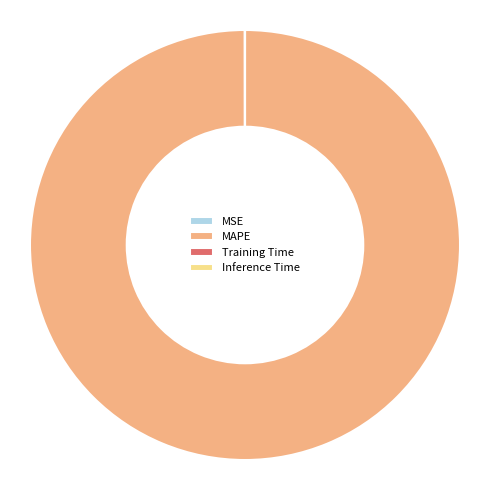

Which category accounts for the majority?

MAPE